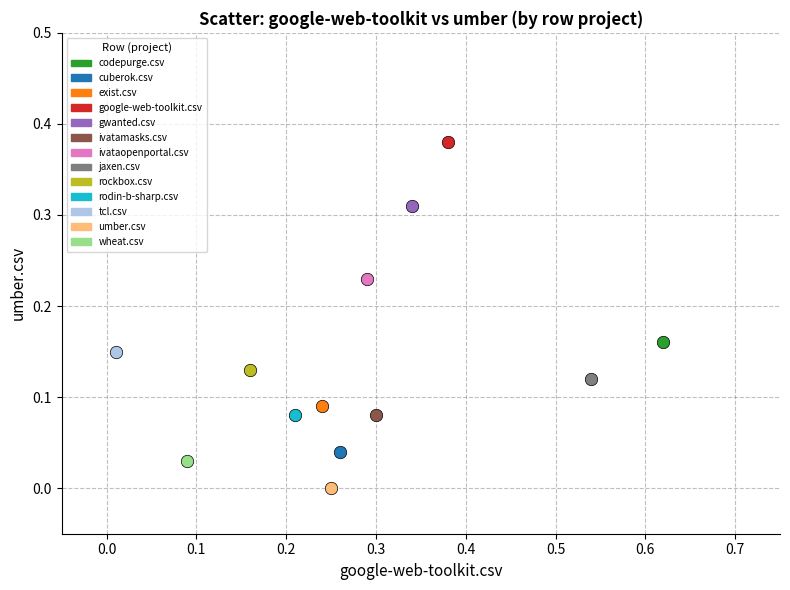

What are all the series names shown in the legend?

codepurge.csv, cuberok.csv, exist.csv, google-web-toolkit.csv, gwanted.csv, ivatamasks.csv, ivataopenportal.csv, jaxen.csv, rockbox.csv, rodin-b-sharp.csv, tcl.csv, umber.csv, wheat.csv